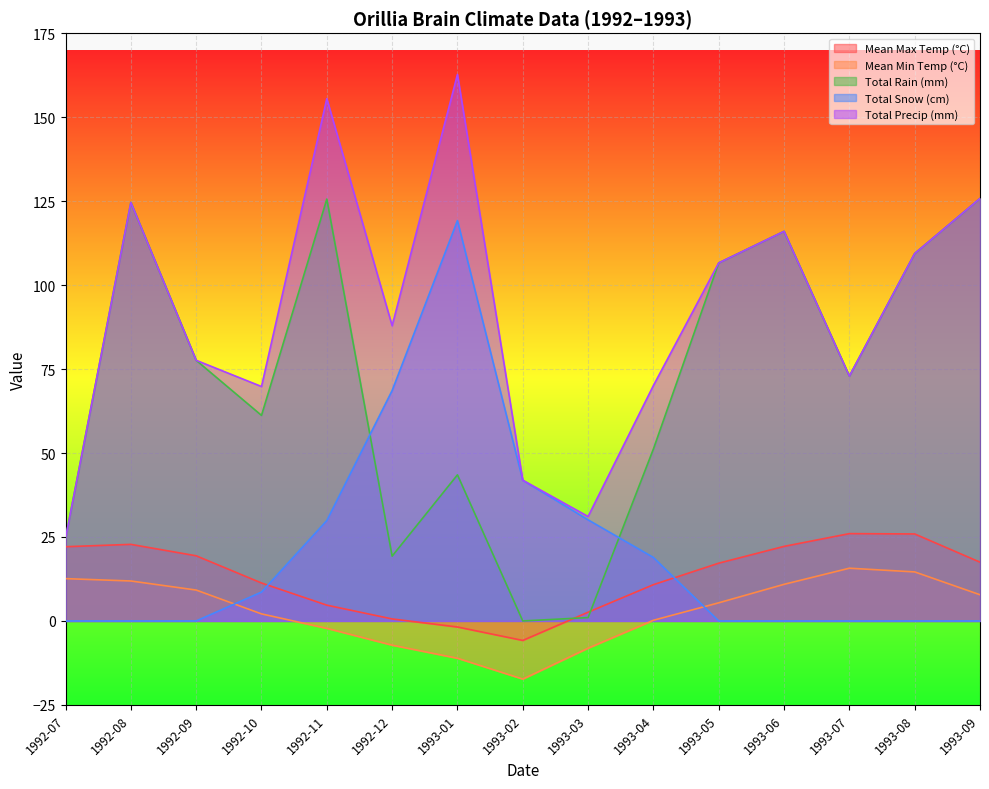

What is the average value of the Mean Max Temp (°C) series?

13.0